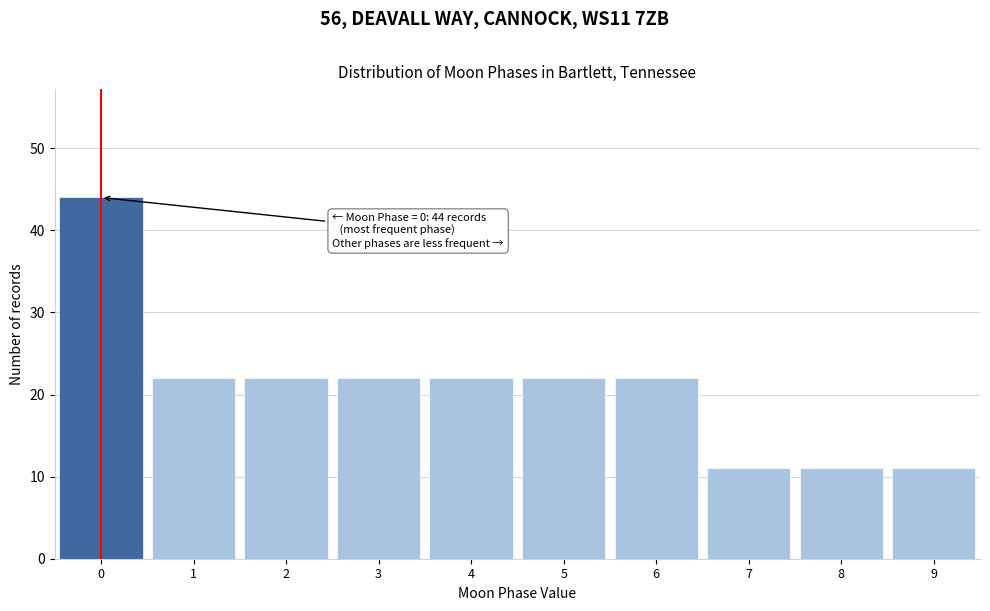

Reading left to right, extract all data points from this chart.

44	22	22	22	22	22	22	11	11	11